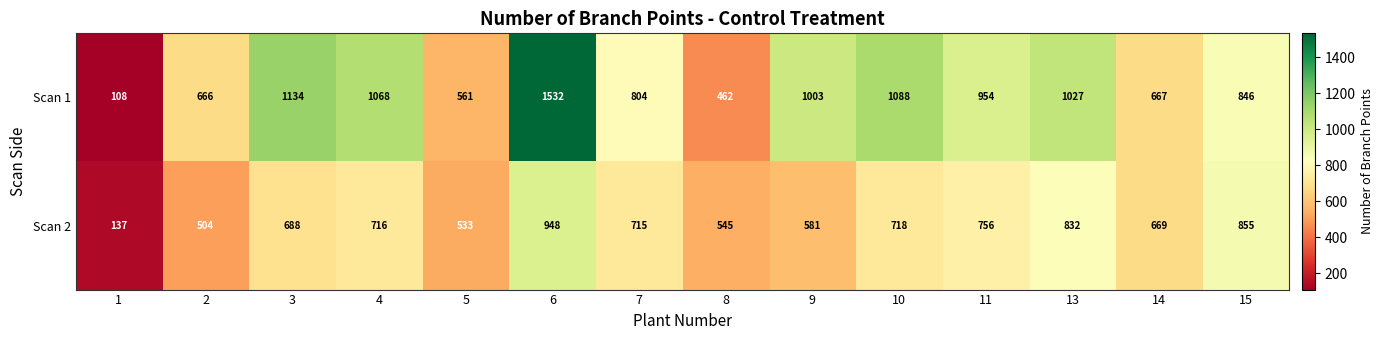

Is it true that Scan 2 equals 231 at 7?

False